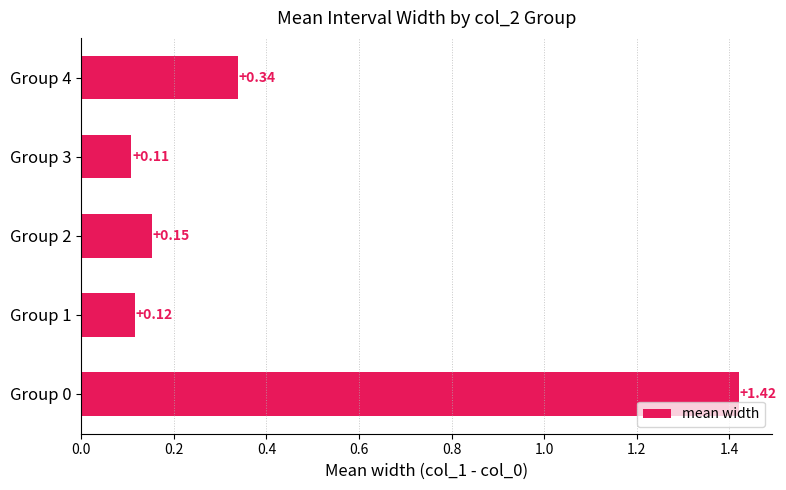

What is the change in value from Group 0 to Group 2?

-1.3